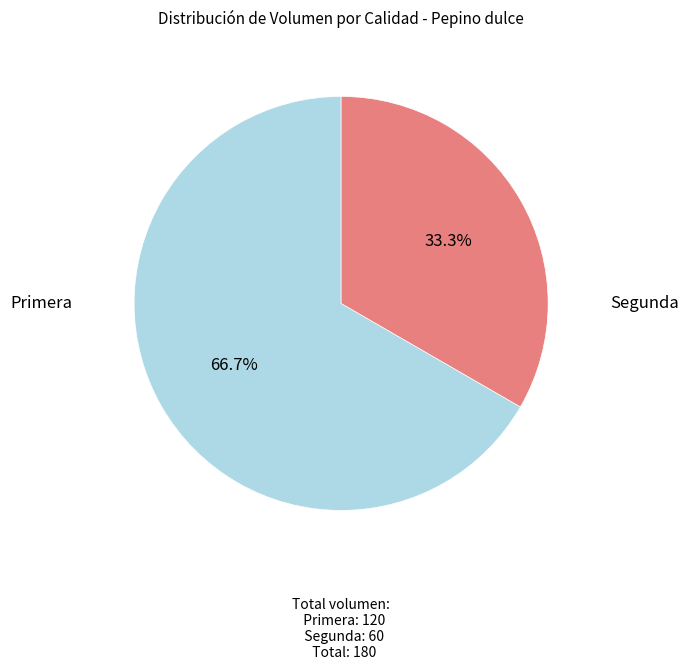

Is there a majority slice in this chart?

Yes